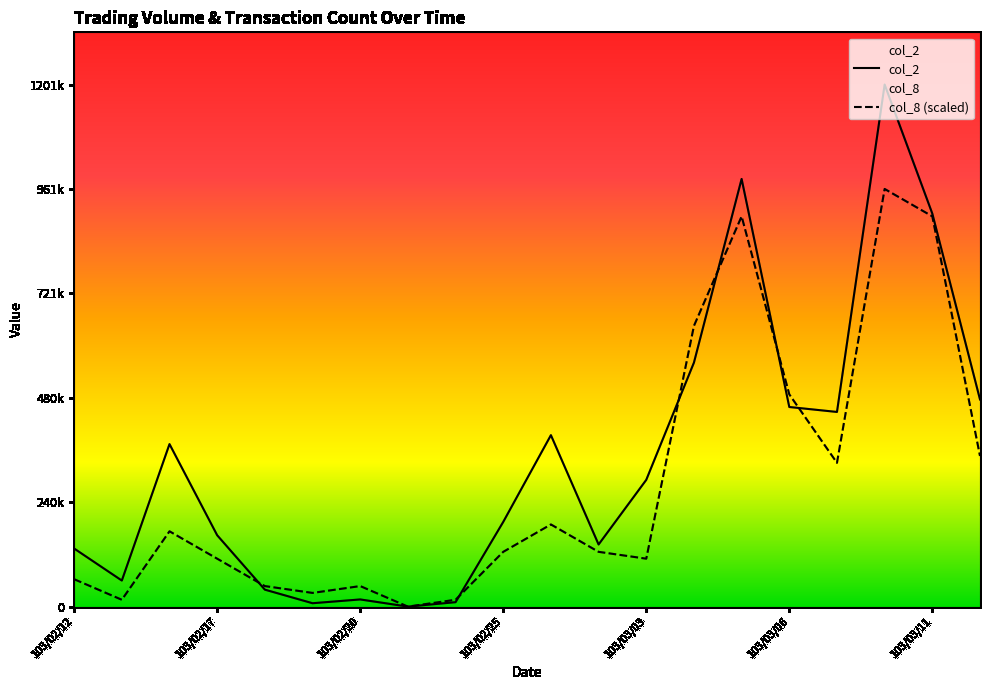

Between 103/03/03 and 103/03/10, which is larger?

103/03/10